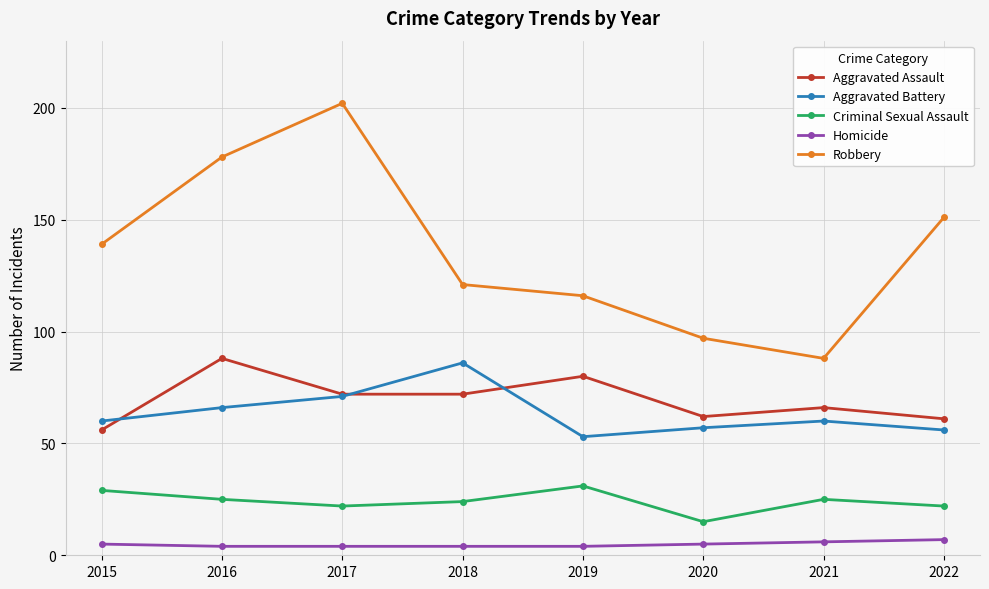

Which category has the highest value in the Robbery series?

2017